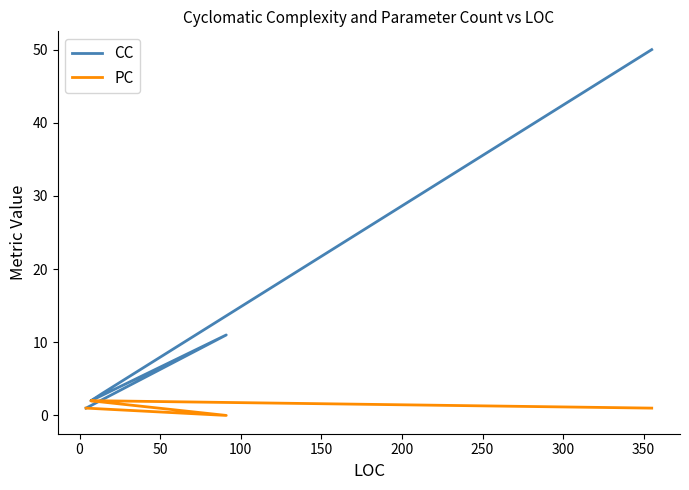

Which series changed the most between 100 and 150?

CC